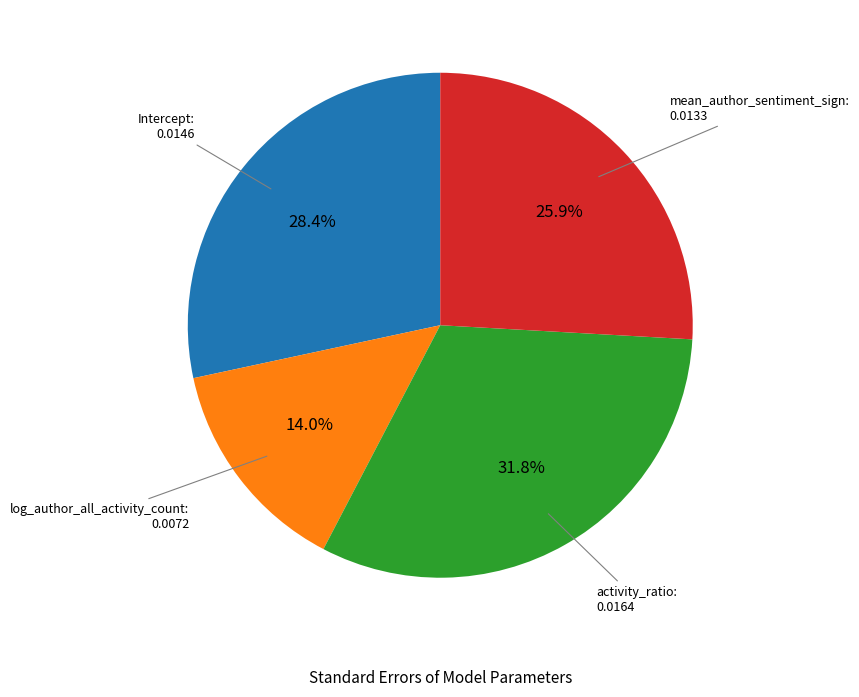

Is there any slice that represents more than half of the pie?

No